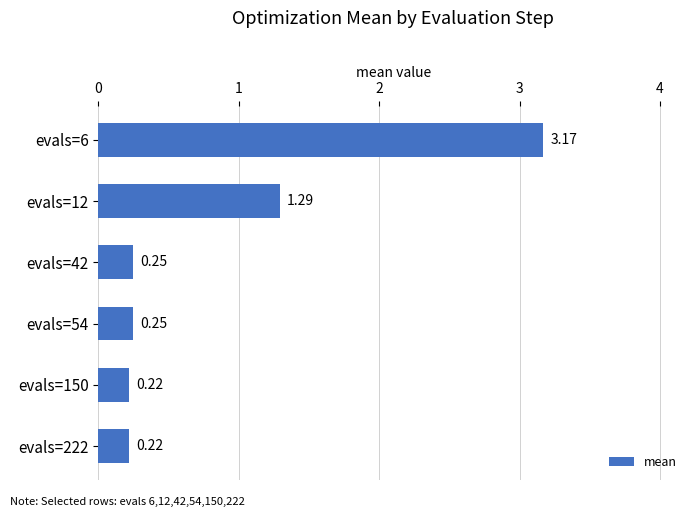

What is the difference between the values at evals=12 and evals=42?

1.0